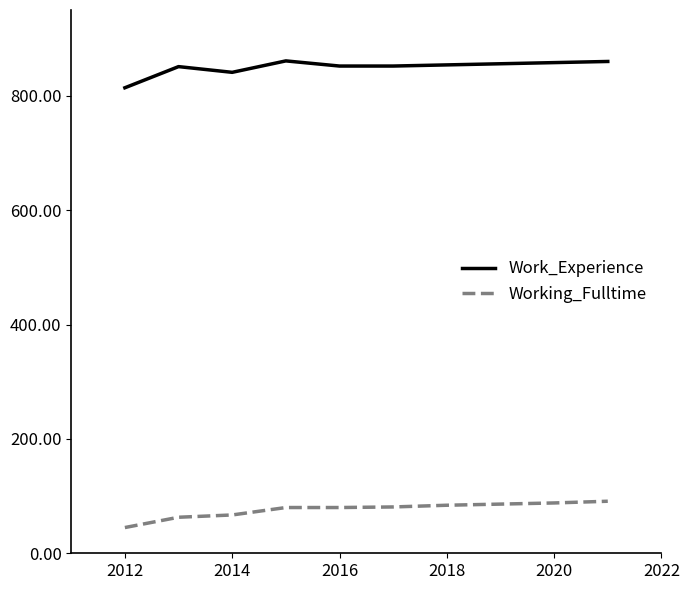

At how many categories does at least one series exceed 767?

10